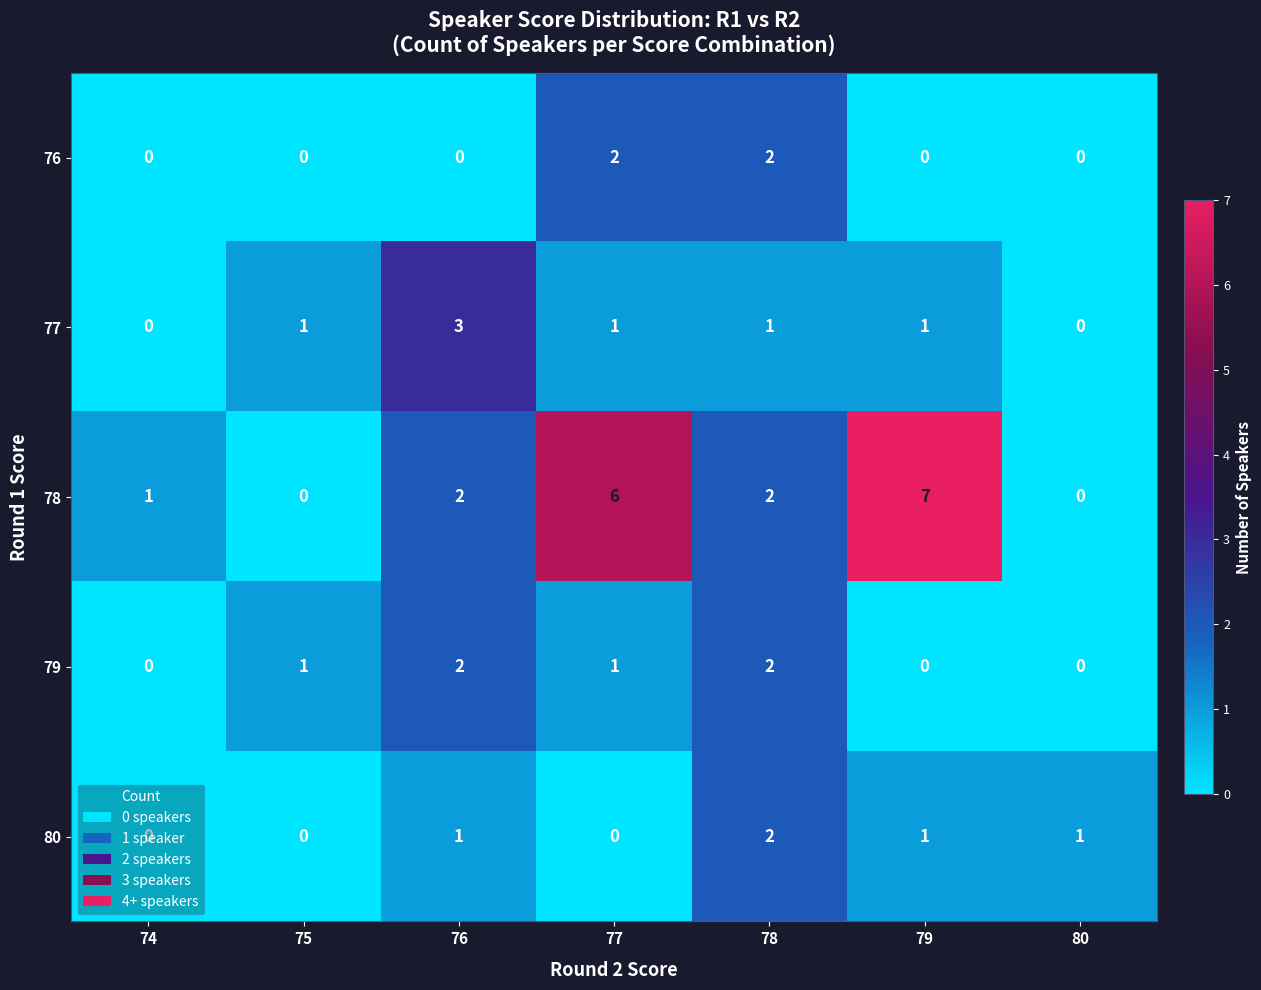

What is the sum of all 77 values?

7